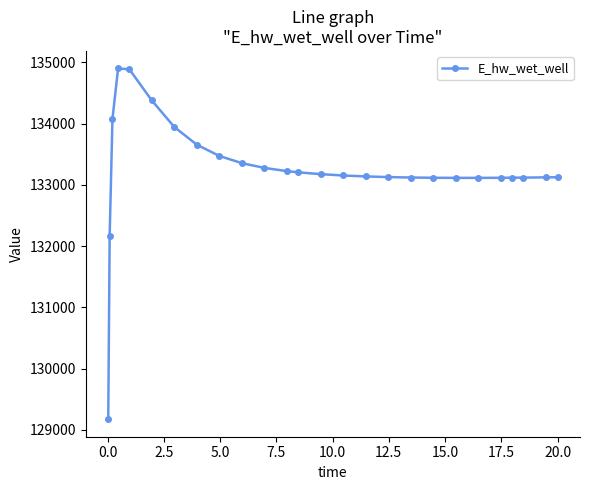

What is the difference between the maximum and second lowest values?

2739.6